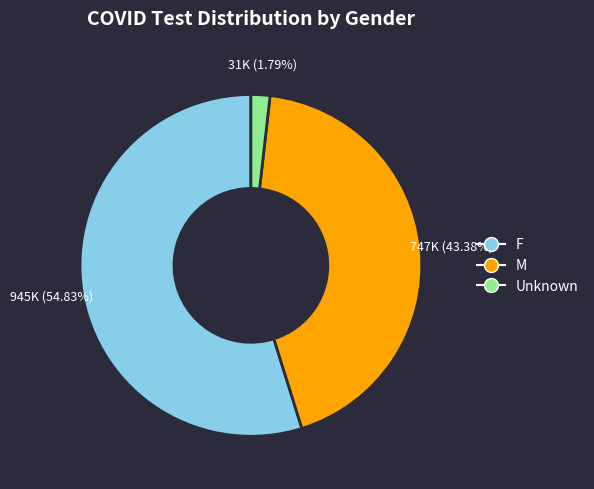

Rank the categories by value from highest to lowest.

F, M, Unknown